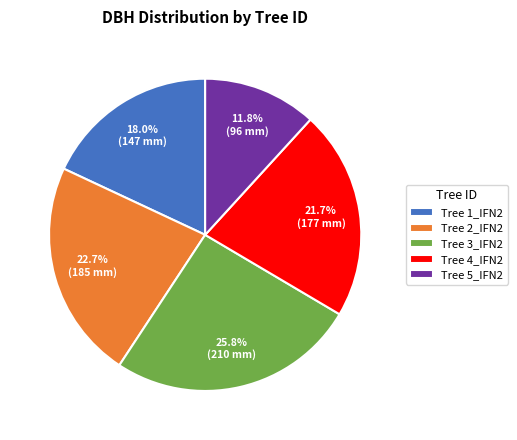

Combined, what portion of the pie is Tree 5_IFN2 and Tree 2_IFN2?

34.5%